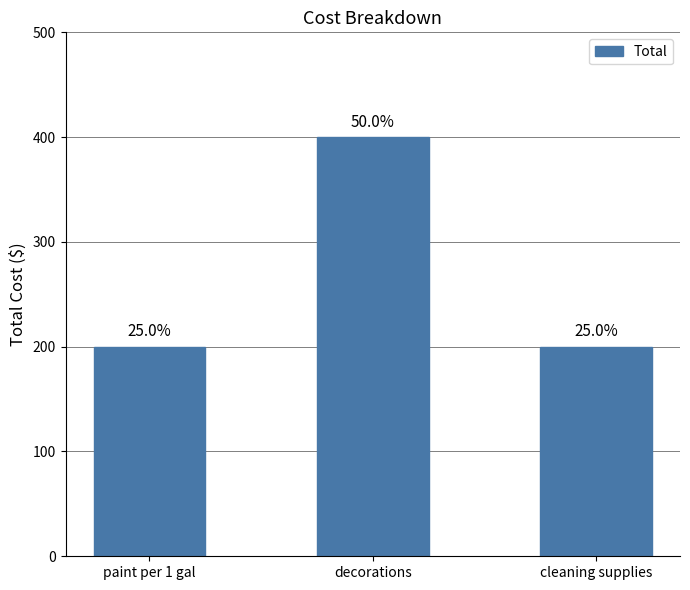

How many bars are there in total?

3